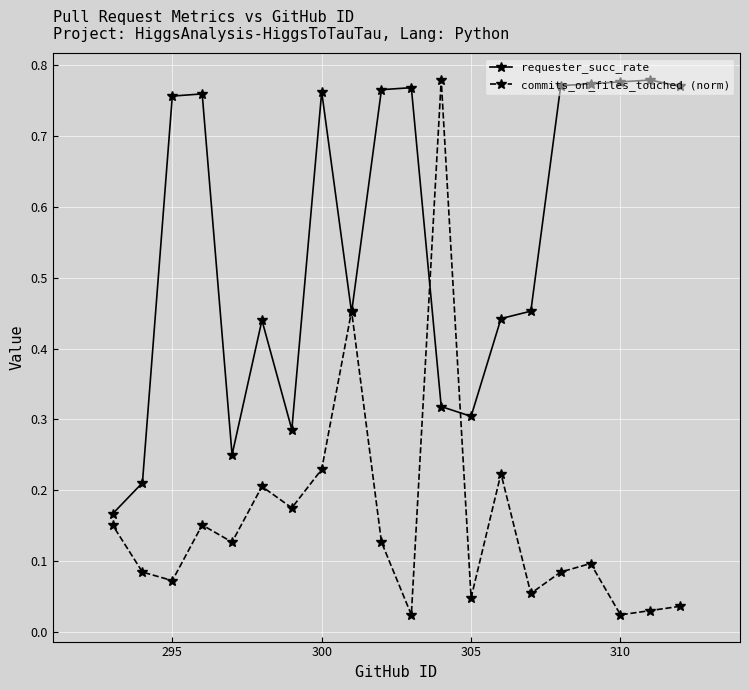

List the series in order of their overall mean, lowest first.

commits_on_files_touched (norm), requester_succ_rate